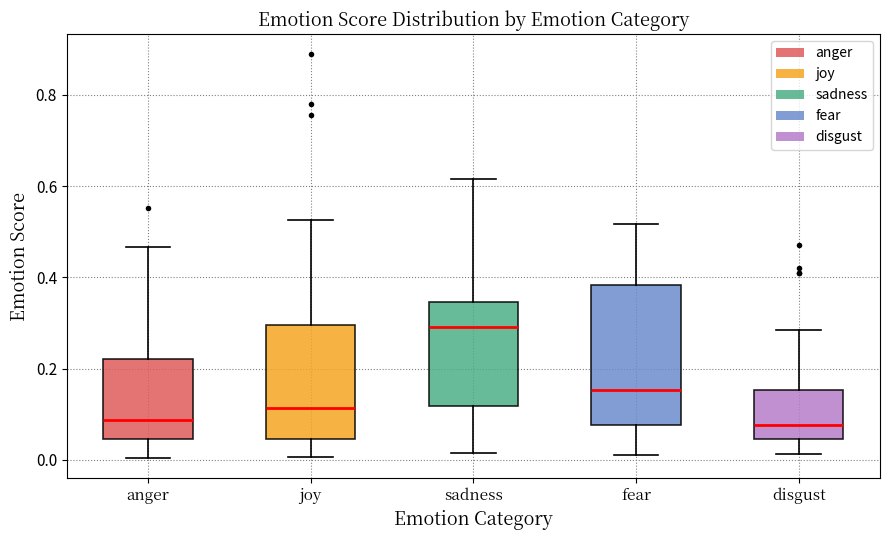

Where does the upper whisker of the box for fear end on the y-axis? The values are not printed on the chart, so give them approximately, as read against the axis.

0.52